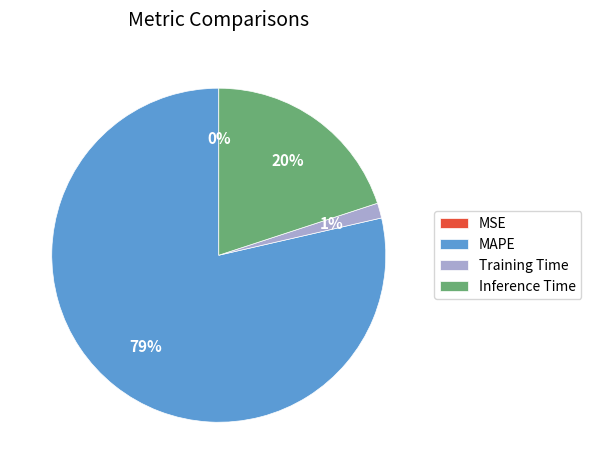

Is it true that MAPE is 79% of the pie?

True